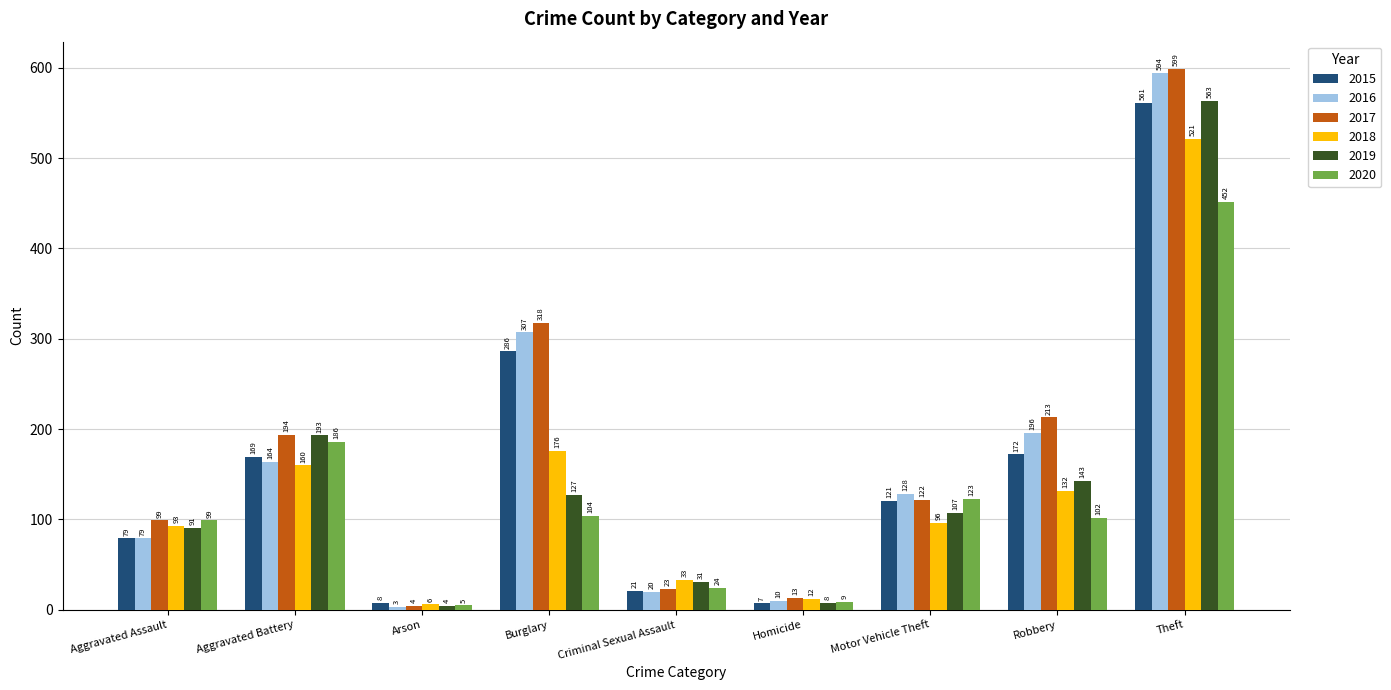

Which series changed the most between Arson and Robbery?

2017